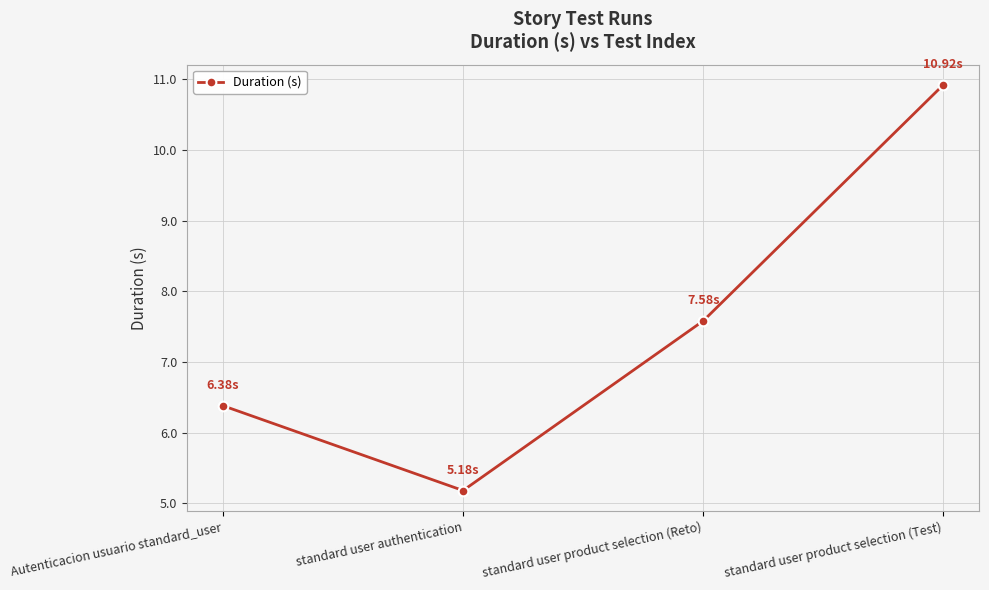

What is the smallest value displayed?

5.2